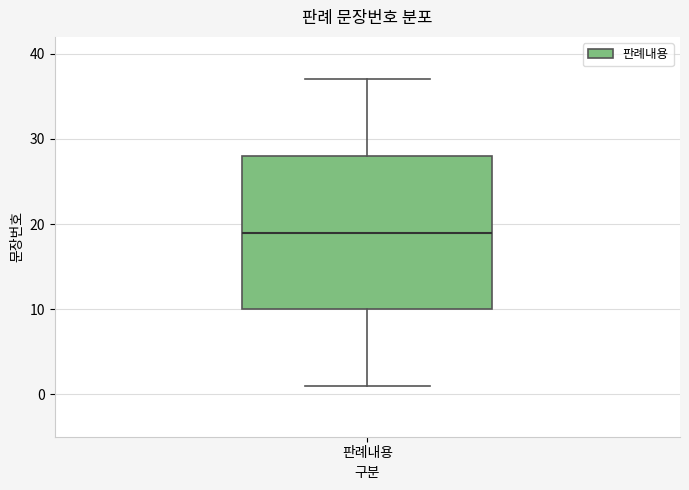

Where is the upper edge of the box for 판례내용 on the y-axis? The values are not printed on the chart, so give them approximately, as read against the axis.

28